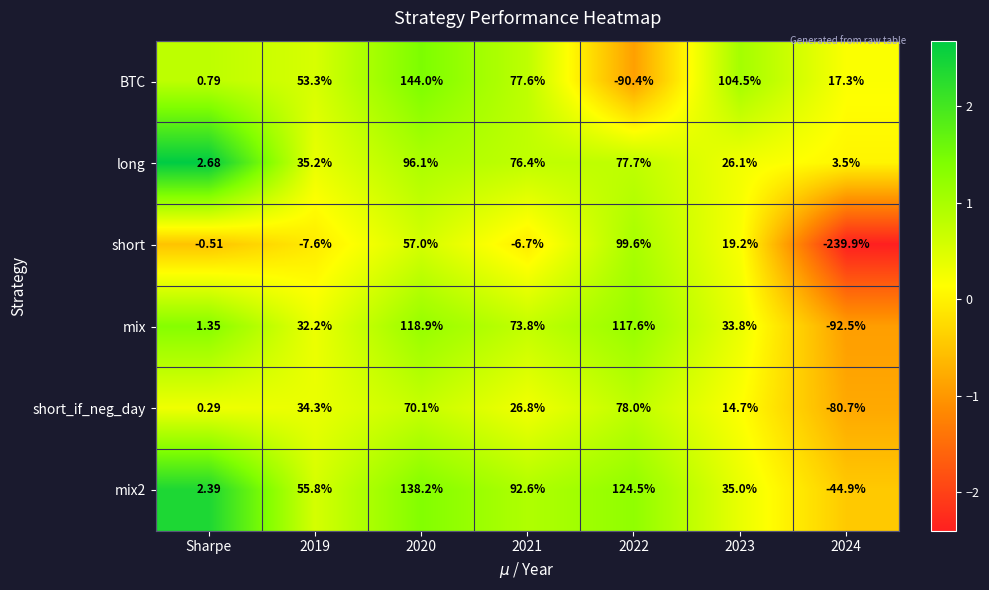

Which series has the largest total across all categories?

mix2